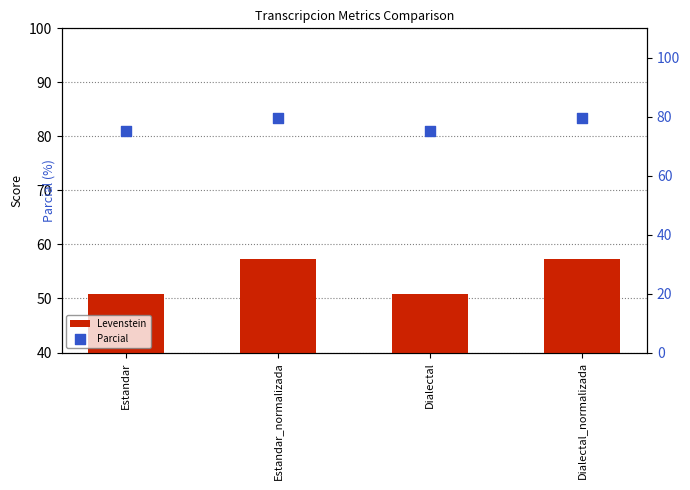

Which series has the largest total across all categories?

Parcial